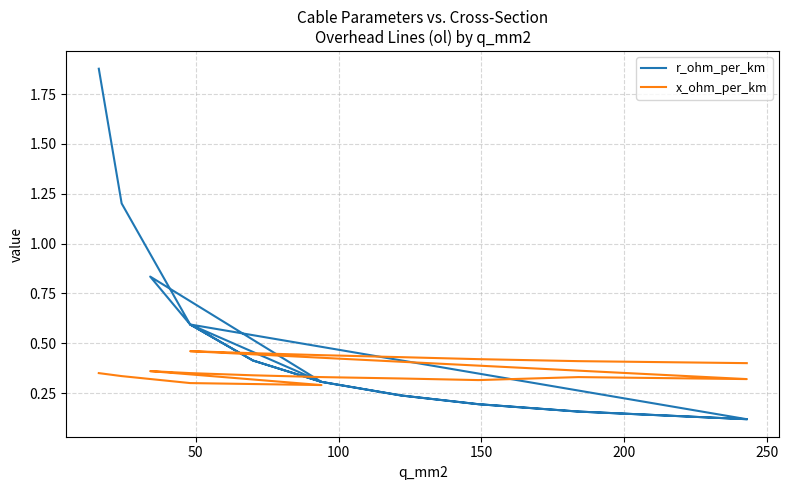

Read the x_ohm_per_km value at 250.

0.3